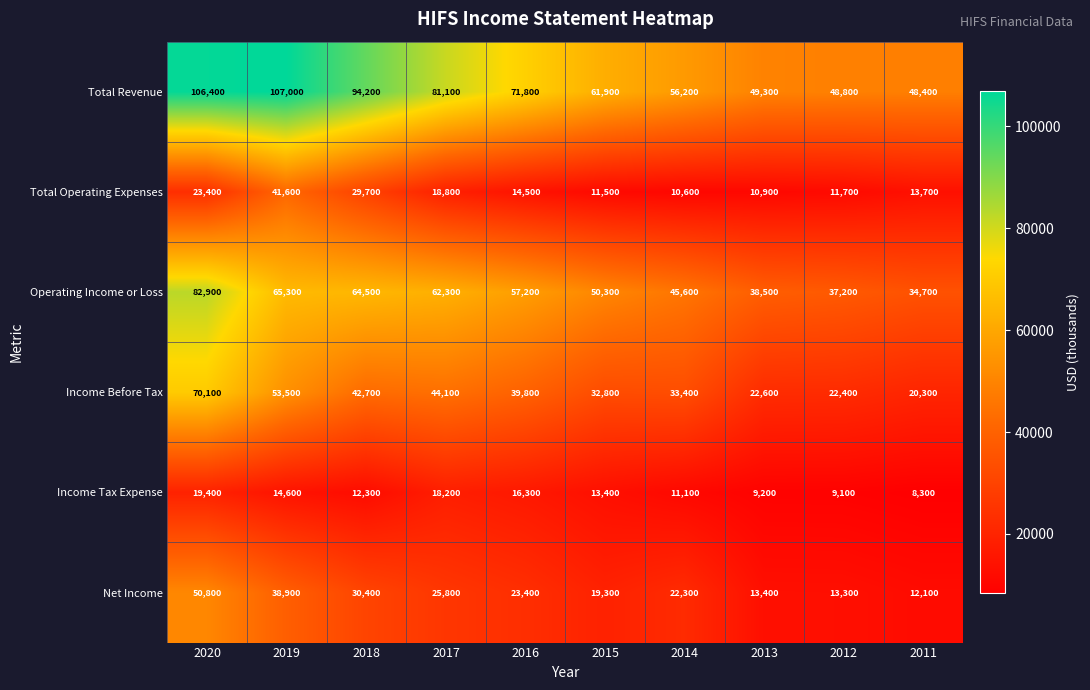

What is the total value across all series at 2020?

353000